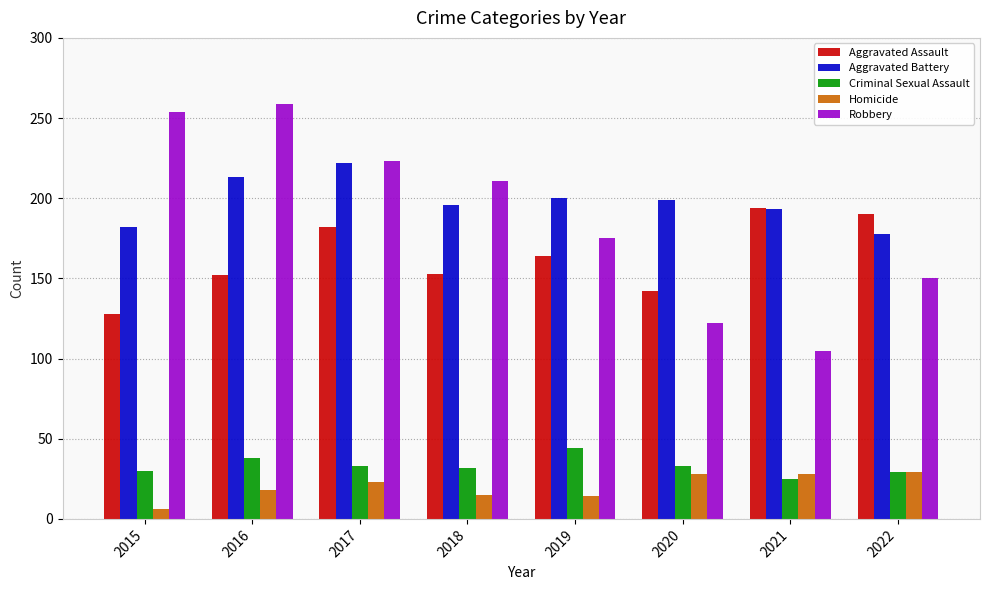

What is the maximum value shown in the chart?

259